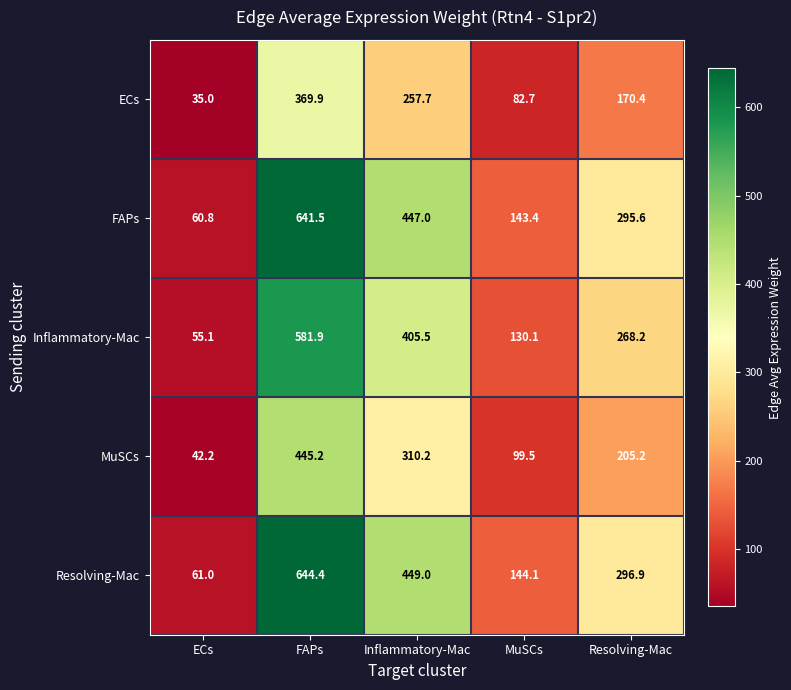

Which series has the largest range (max minus min)?

Resolving-Mac